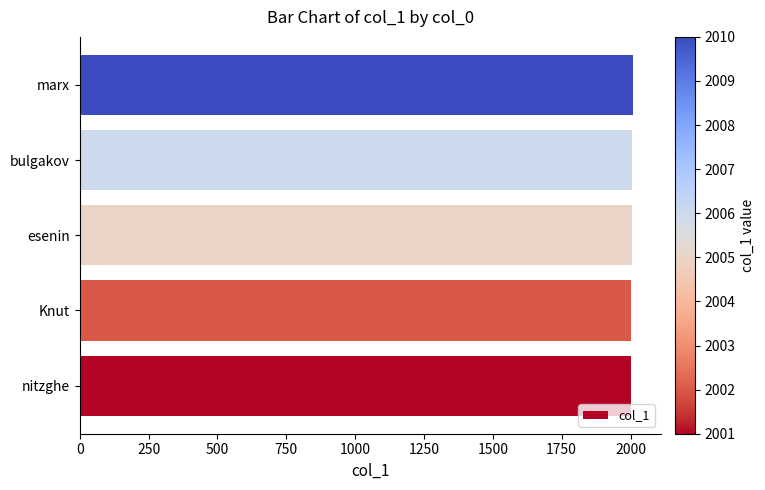

Approximately how many times larger is the value at esenin compared to bulgakov?

1.0